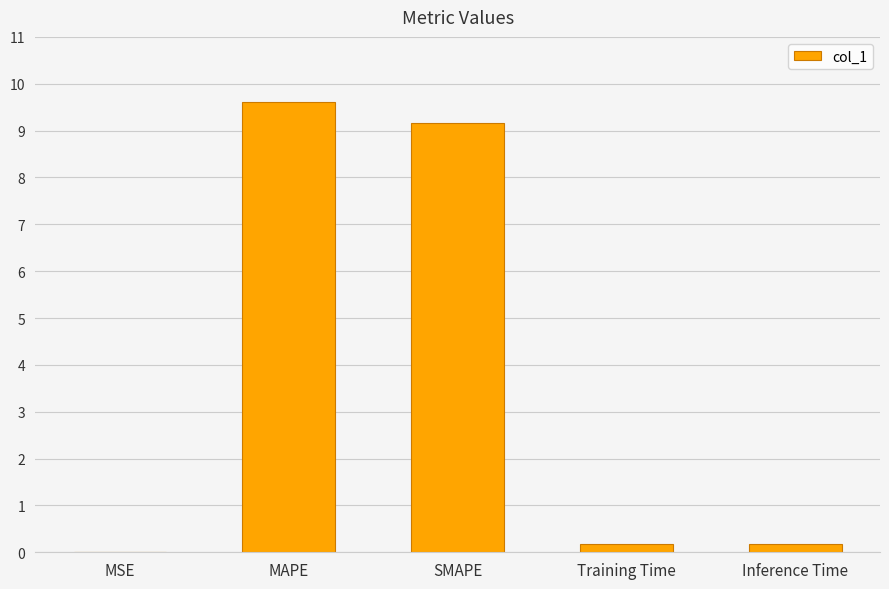

Which has a higher value, Inference Time or MAPE?

MAPE